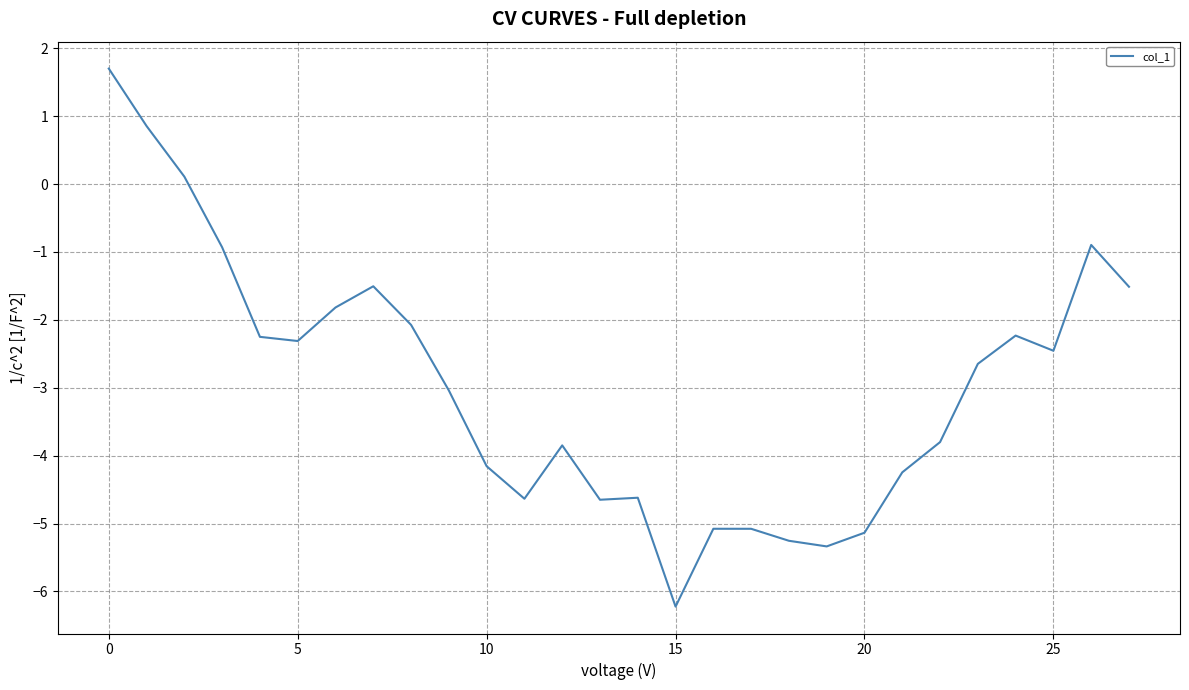

What is the difference between the maximum and minimum values?

7.9